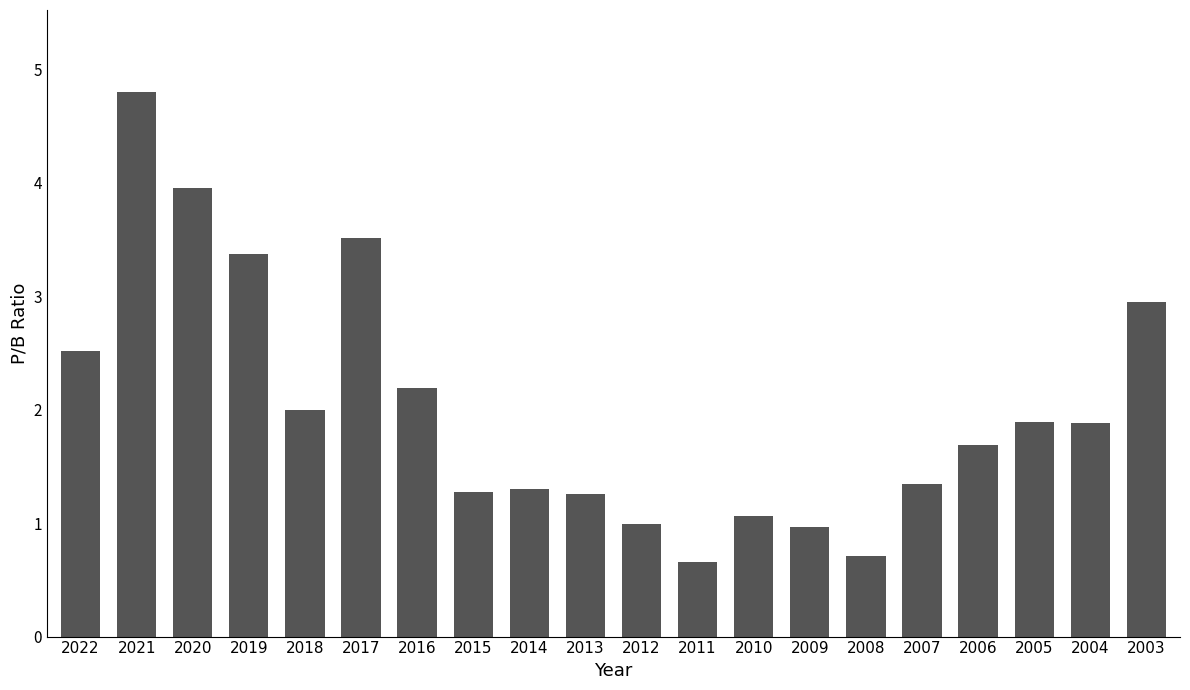

What is the sum of all values?

40.3